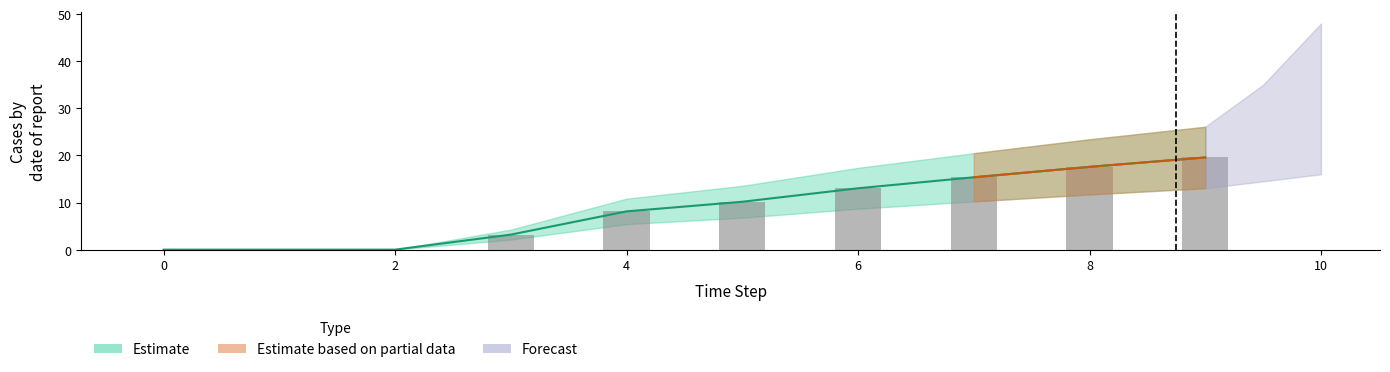

At how many categories does at least one series exceed 0?

7